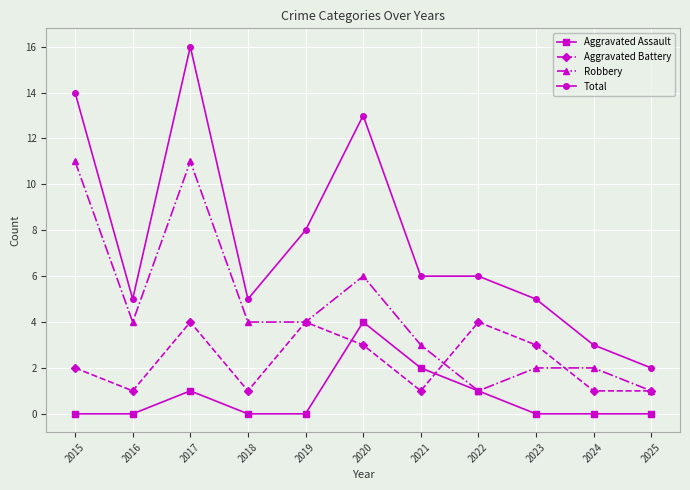

Between which two adjacent categories do Aggravated Battery and Aggravated Assault first intersect?

2019 and 2020